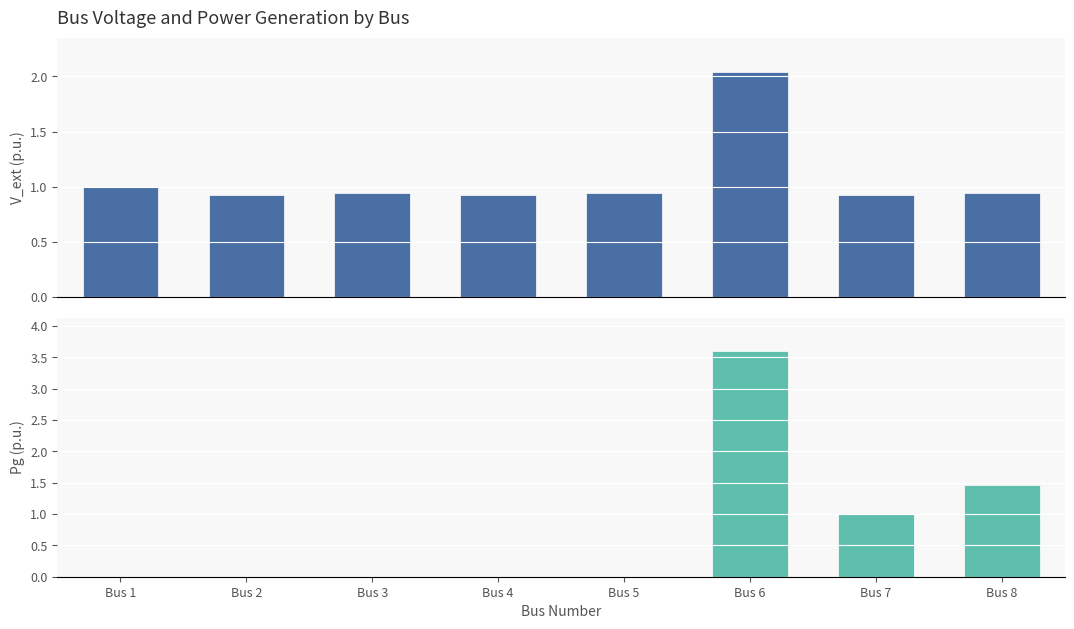

The Pg series shows 1.5 at Bus 8. True or false?

True